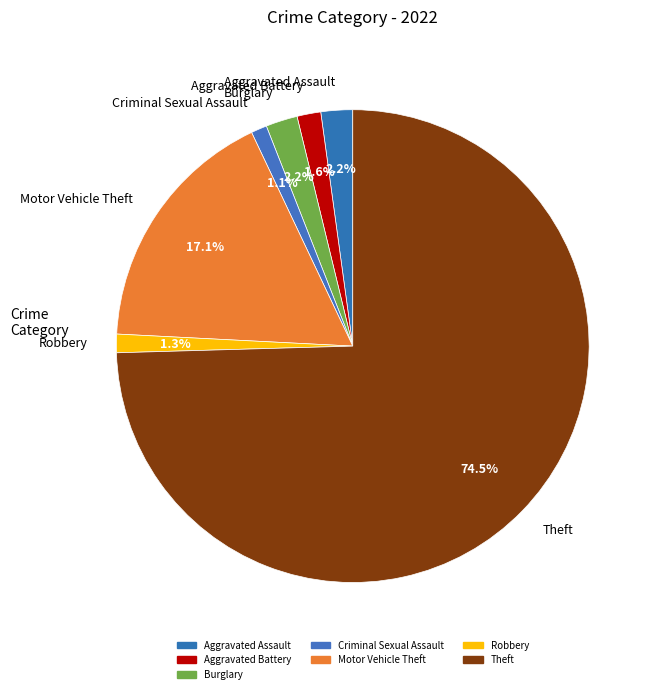

What is the largest slice in the pie chart?

Theft